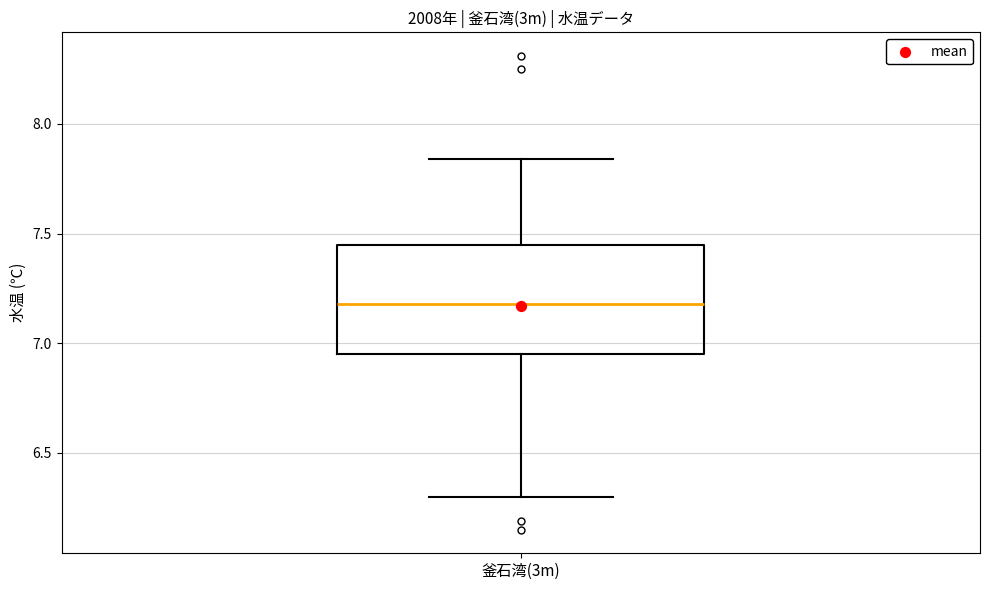

Read this box plot against the y-axis: the position of the median line, the range covered by the box, and the ends of both whiskers. The values are not printed on the chart, so give them approximately, as read against the axis.

median 7.20, box 6.95 to 7.45, whiskers 6.30 to 7.85